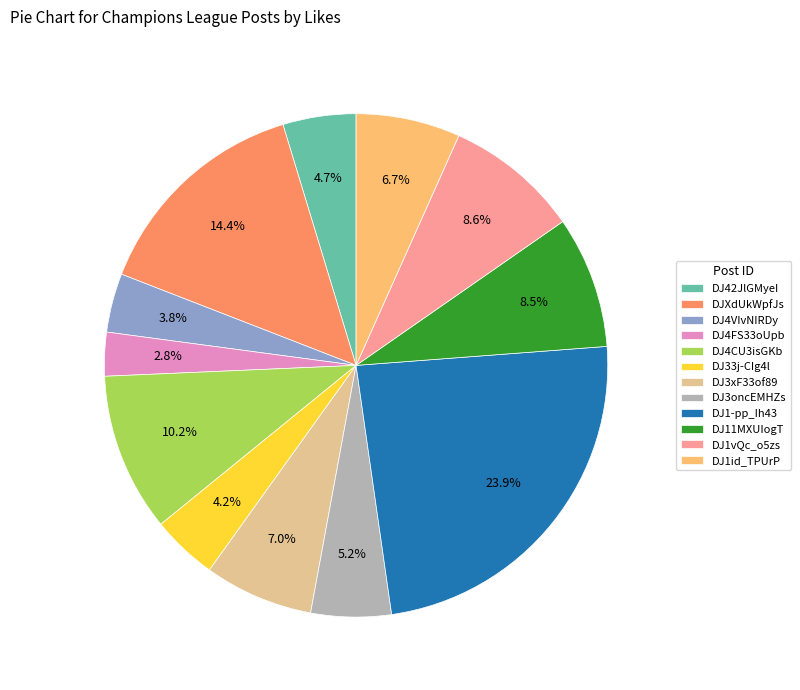

What is the total percentage of DJ4CU3isGKb and DJ4VIvNIRDy?

14.0%